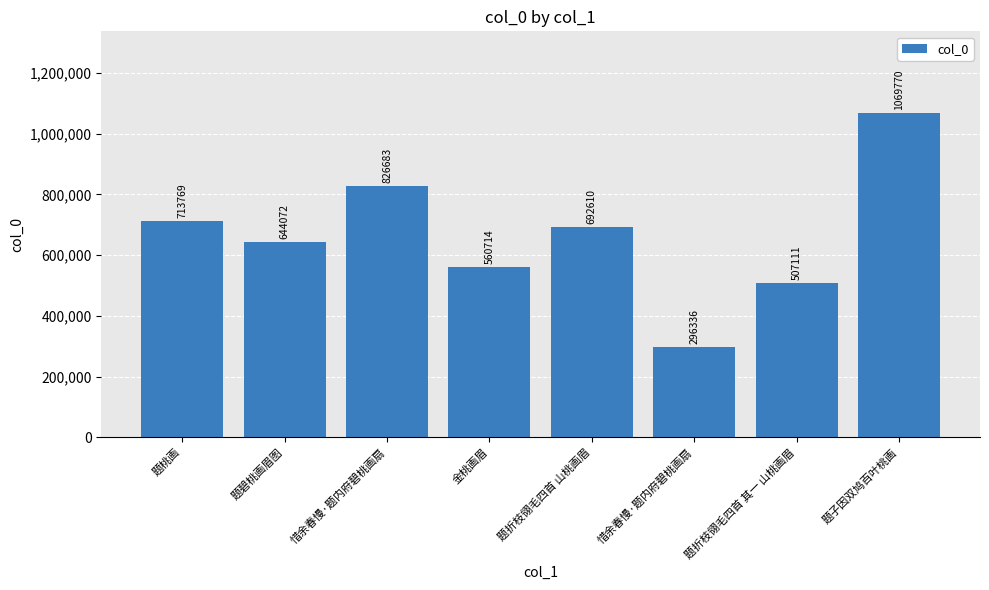

Rank the categories by value from lowest to highest.

惜余春慢·题内府碧桃画扇, 题折枝翎毛四首 其一 山桃画眉, 金桃画眉, 题碧桃画眉图, 题折枝翎毛四首 山桃画眉, 题桃画, 惜余春慢·题内府碧桃画扇, 题子因双鸠百叶桃画